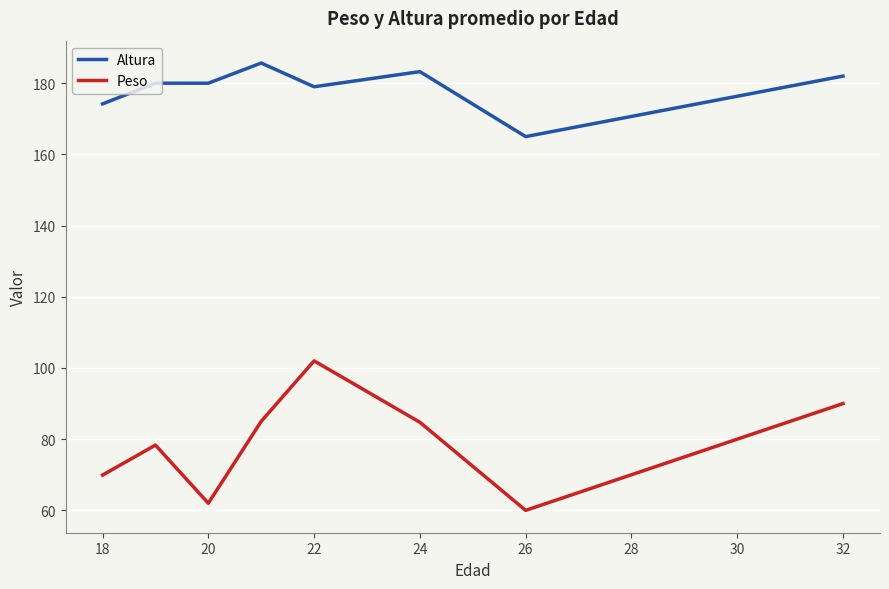

Which series has the largest total across all categories?

Altura